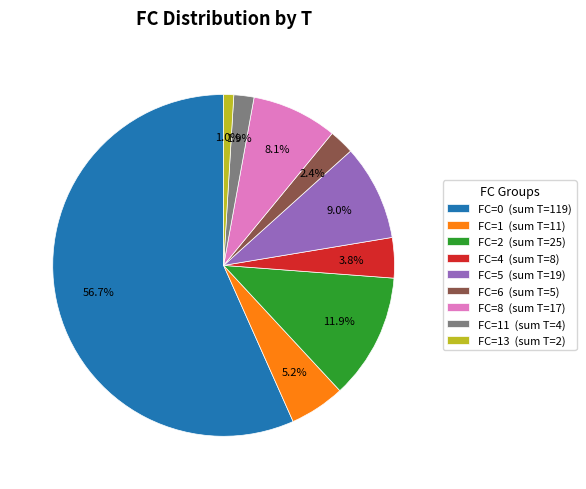

What portion of the pie excludes FC=13 (sum T=2)?

99.0%